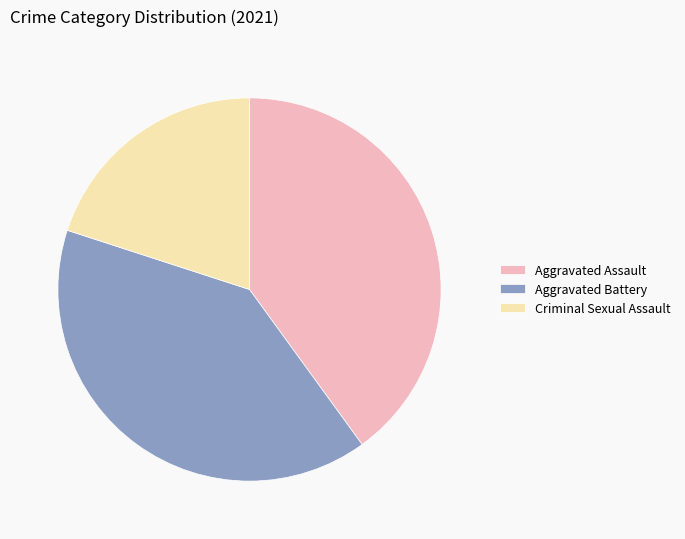

Do Aggravated Battery and Aggravated Assault together represent more than half of the pie?

Yes